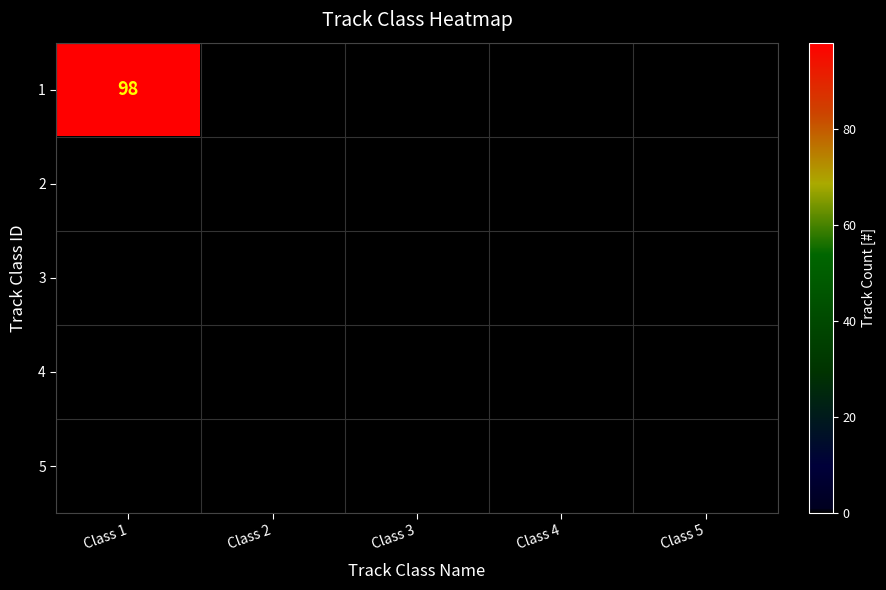

At Class 3, list the series in order from largest to smallest.

1, 2, 3, 4, 5